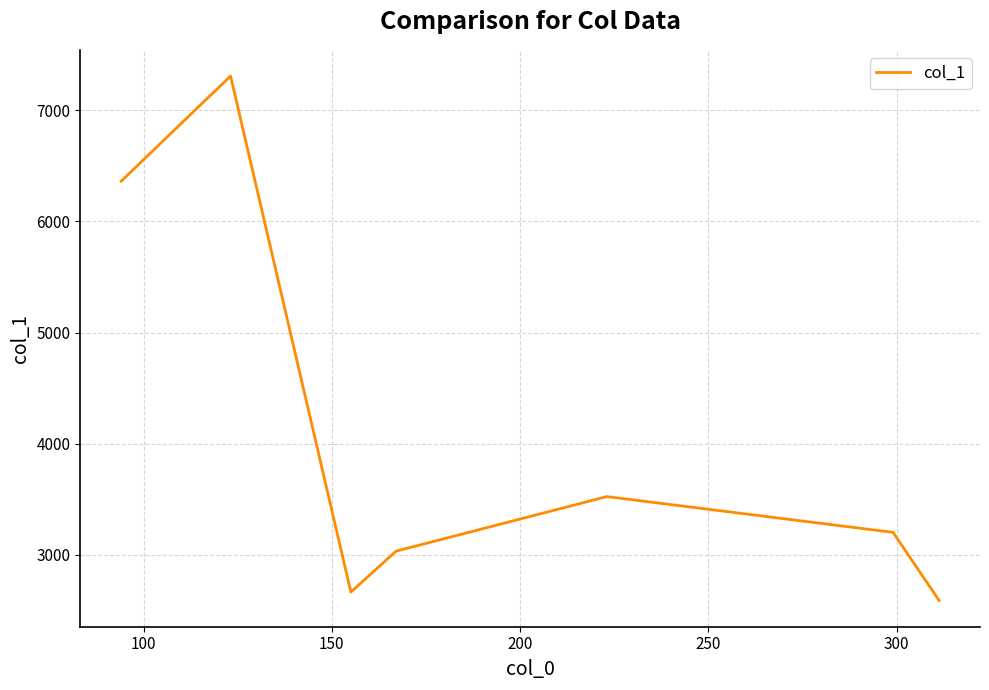

What is the sum of all values?

28684.9